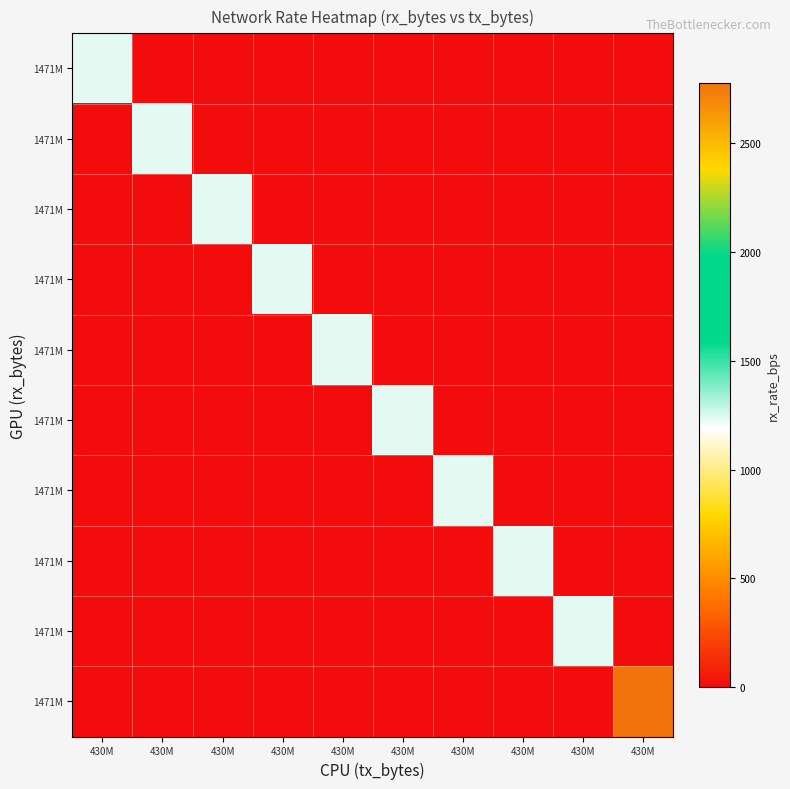

At which category is the sum across all series the highest?

430M